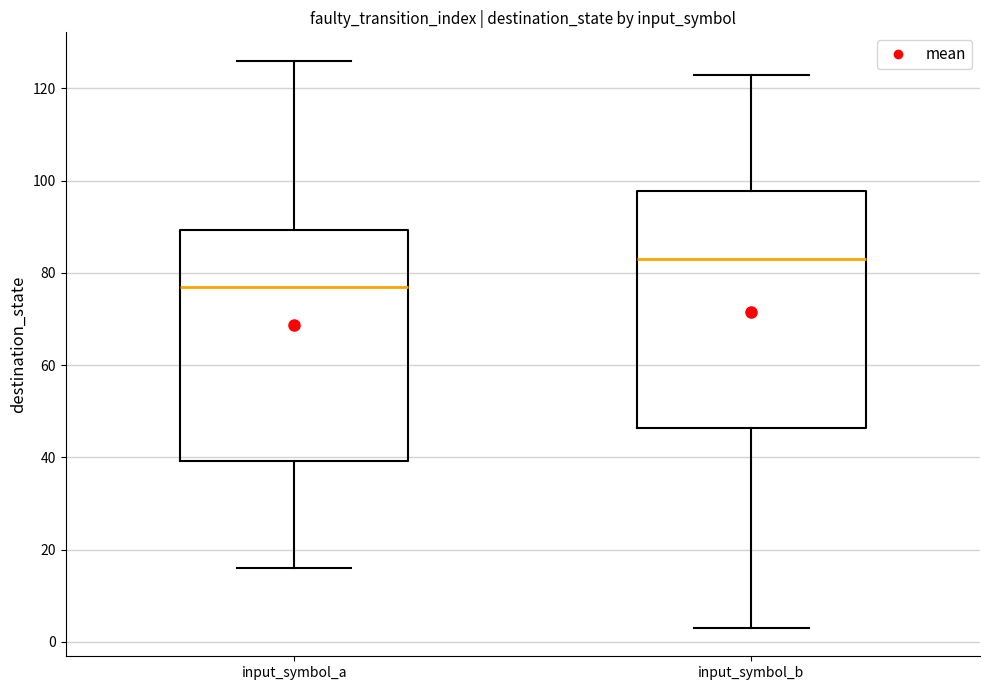

Which box's median line is the highest?

input_symbol_b